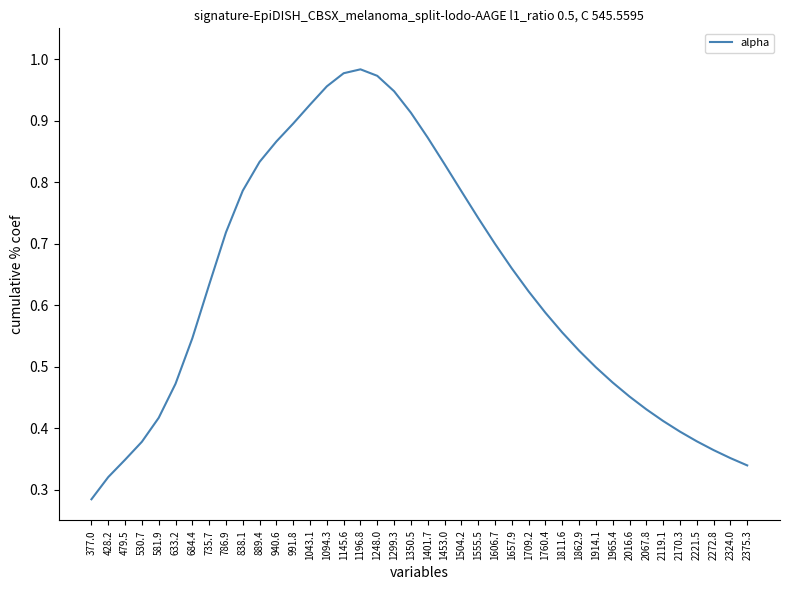

What position from the left is 1862.9?

30